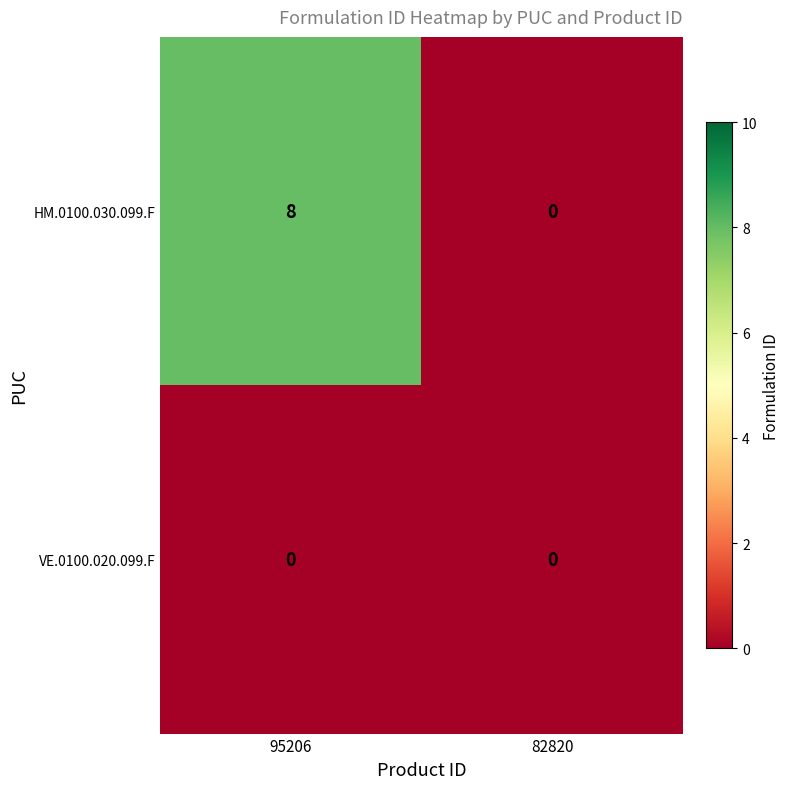

Rank the series by their average value, from lowest to highest.

VE.0100.020.099.F, HM.0100.030.099.F